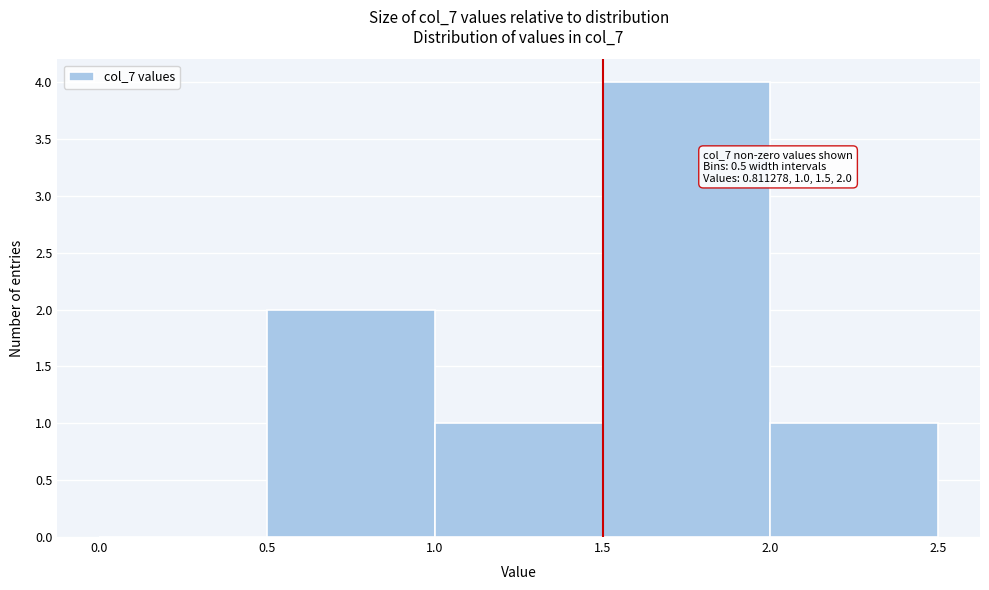

Over which range of the x-axis is the bar tallest?

1.5 to 2.0